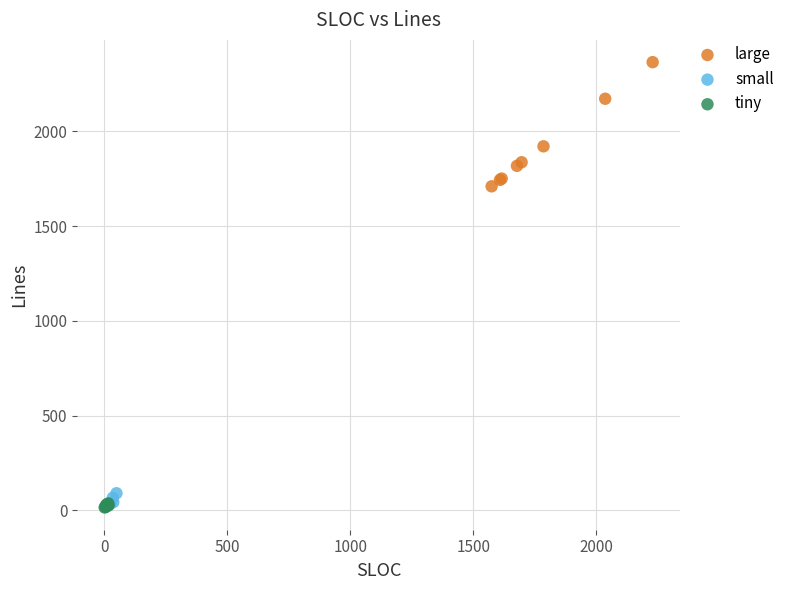

Which series reaches the maximum Y coordinate?

large